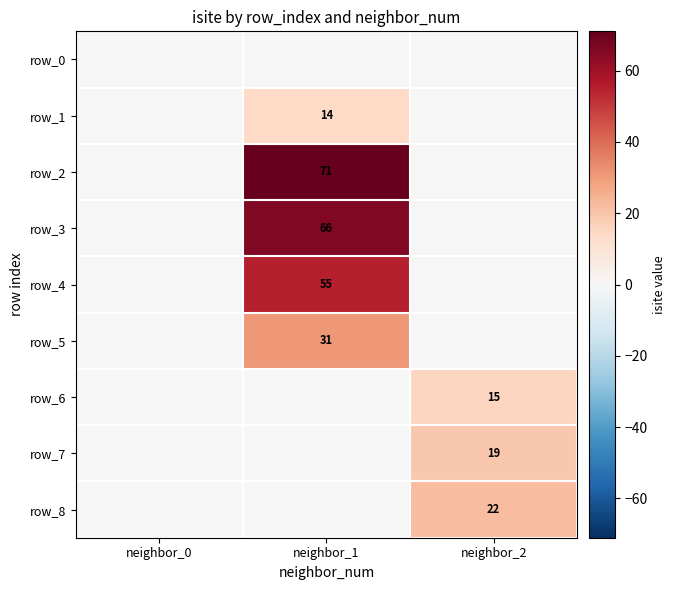

Reading left to right, extract all data points from this chart.

row_0: neighbor_0=0	neighbor_1=0	neighbor_2=0
row_1: neighbor_0=0	neighbor_1=14	neighbor_2=0
row_2: neighbor_0=0	neighbor_1=71	neighbor_2=0
row_3: neighbor_0=0	neighbor_1=66	neighbor_2=0
row_4: neighbor_0=0	neighbor_1=55	neighbor_2=0
row_5: neighbor_0=0	neighbor_1=31	neighbor_2=0
row_6: neighbor_0=0	neighbor_1=0	neighbor_2=15
row_7: neighbor_0=0	neighbor_1=0	neighbor_2=19
row_8: neighbor_0=0	neighbor_1=0	neighbor_2=22